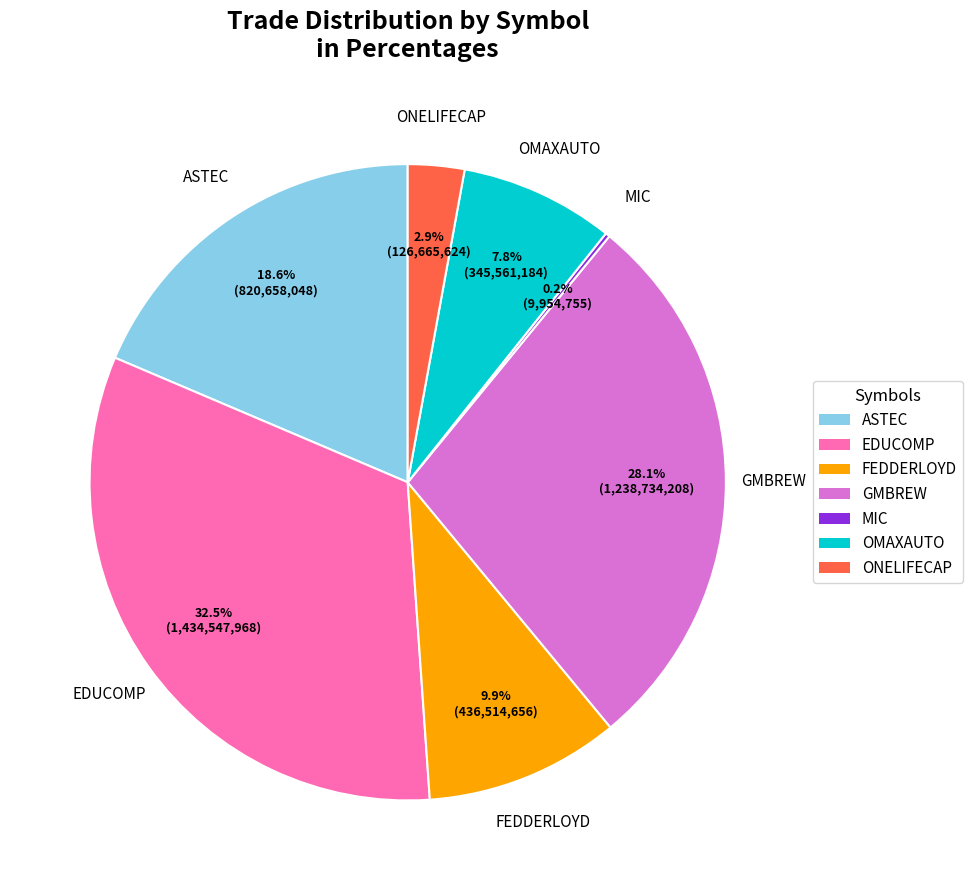

To the nearest percent, what portion does ASTEC represent?

19%